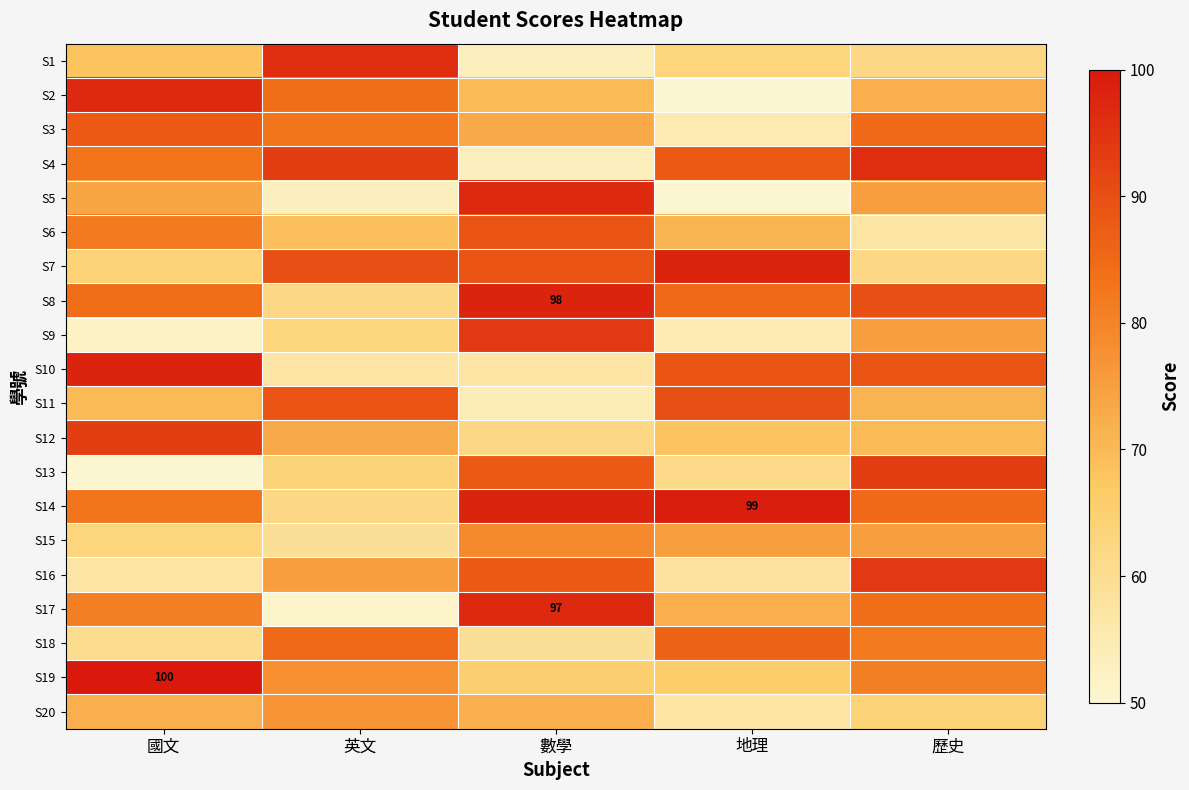

Which label corresponds to the smallest value in the chart?

地理